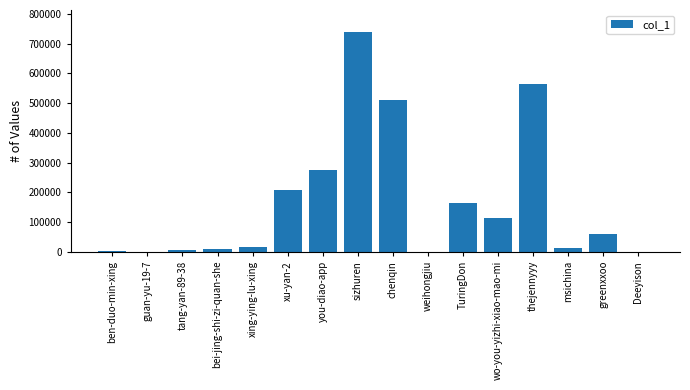

Where is the data nearest to the value 369517?

you-diao-app